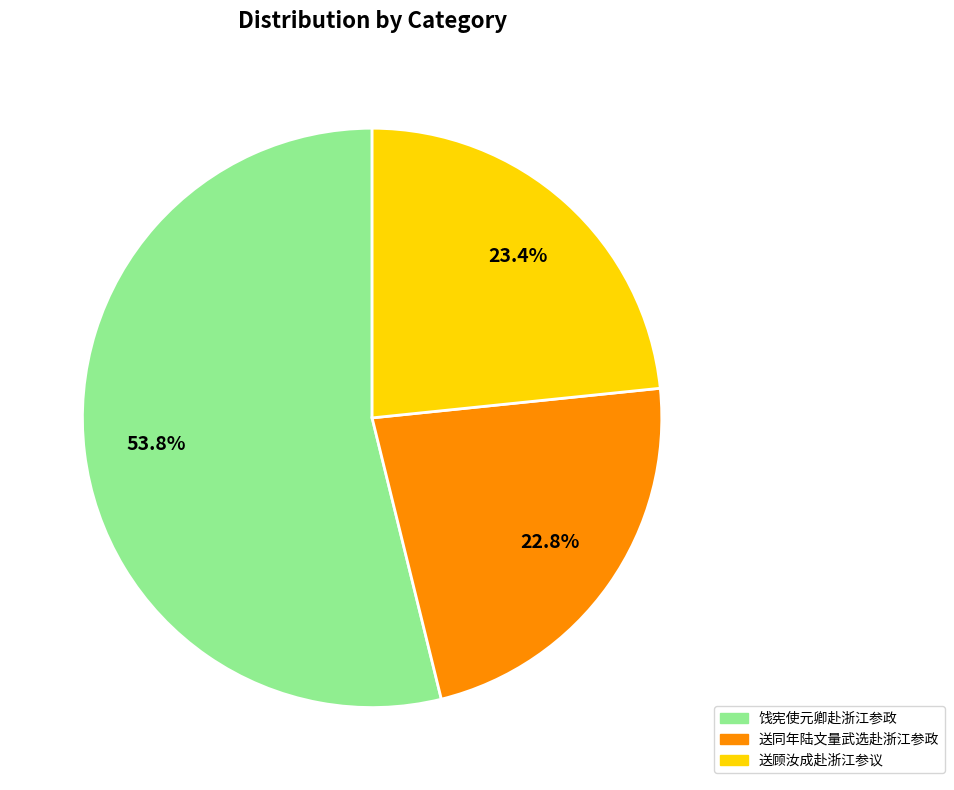

What percentage is the 饯宪使元卿赴浙江参政 slice, to the nearest percent?

54%